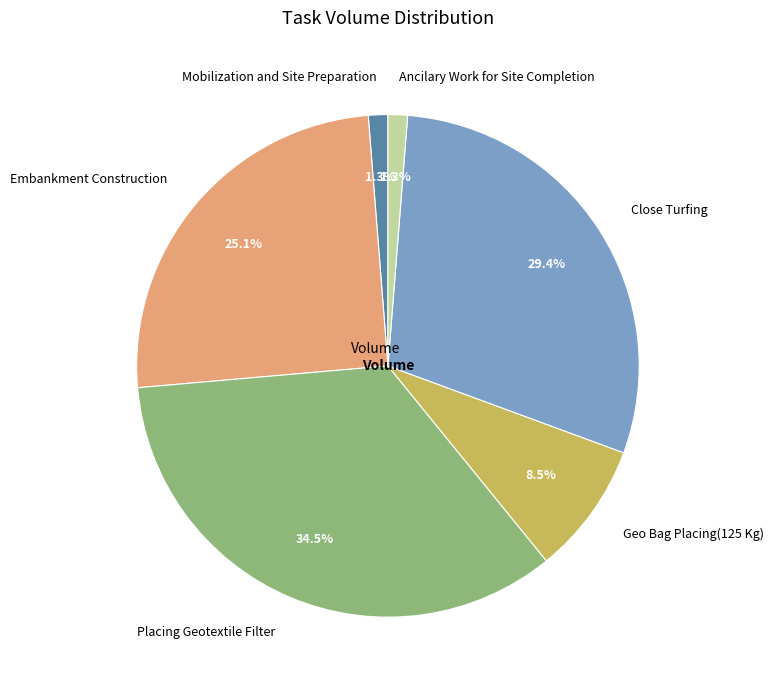

Is there a majority slice in this chart?

No